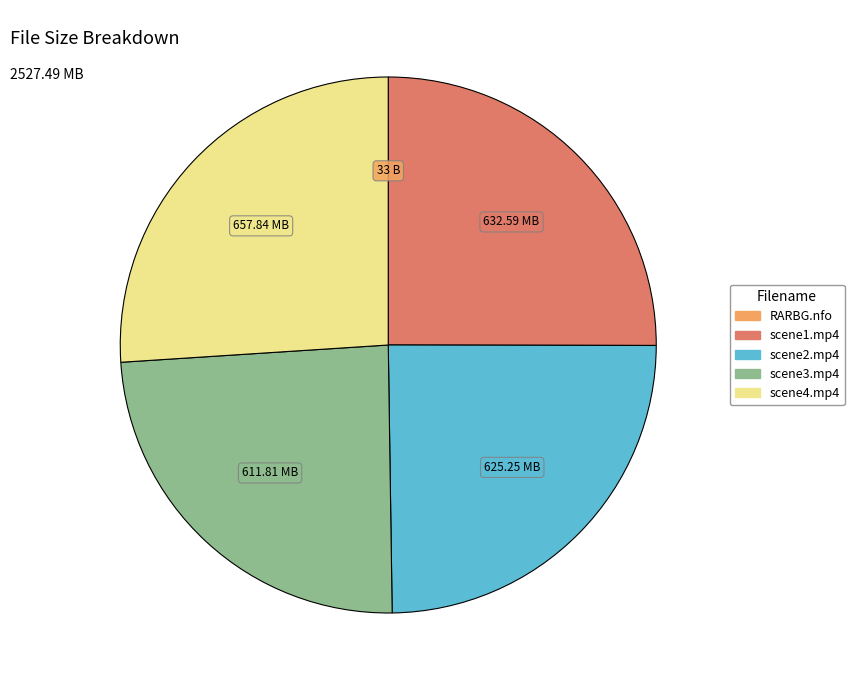

Is there a majority slice in this chart?

No